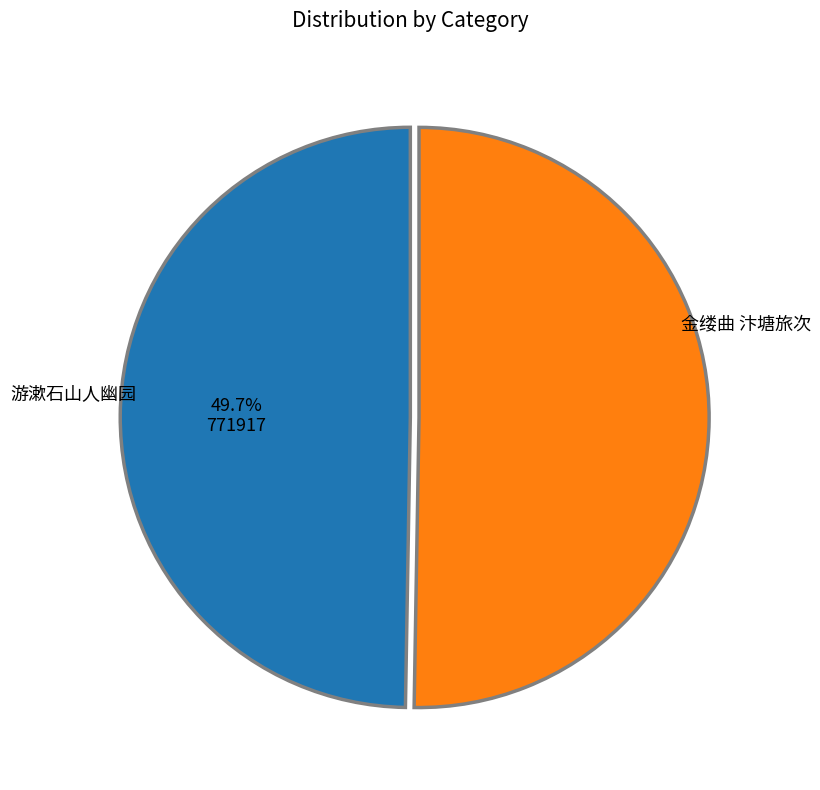

Which category has the smallest portion of the pie?

游漱石山人幽园，题壁即赠